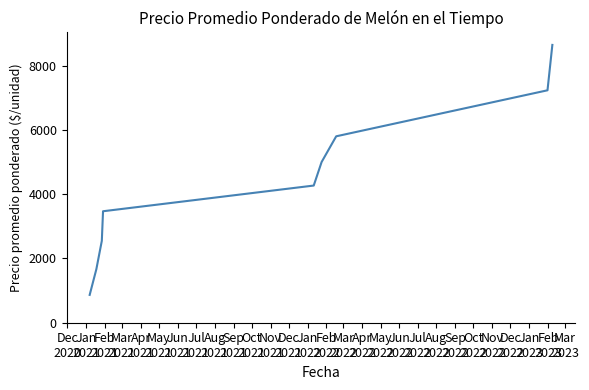

What is the average value?

4390.9